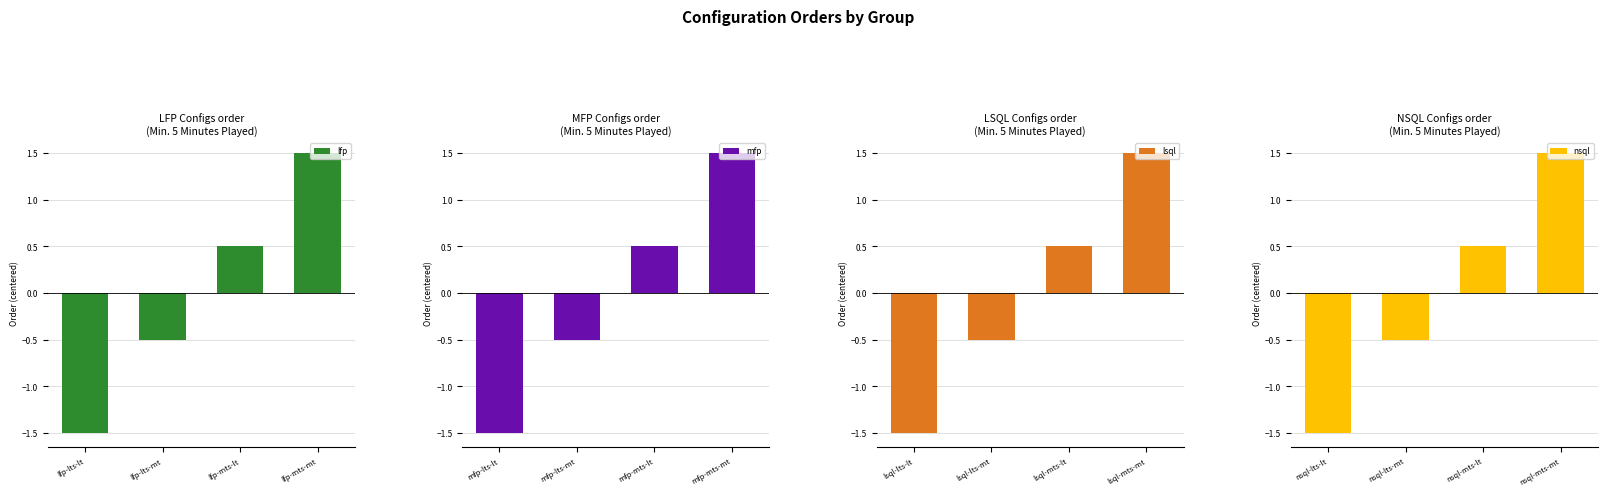

Reading left to right, extract all data points from this chart.

lfp: lfp-lts-lt=-1.5	lfp-lts-mt=-0.5	lfp-mts-lt=0.5	lfp-mts-mt=1.5
mfp: mfp-lts-lt=-1.5	mfp-lts-mt=-0.5	mfp-mts-lt=0.5	mfp-mts-mt=1.5
lsql: lsql-lts-lt=-1.5	lsql-lts-mt=-0.5	lsql-mts-lt=0.5	lsql-mts-mt=1.5
nsql: nsql-lts-lt=-1.5	nsql-lts-mt=-0.5	nsql-mts-lt=0.5	nsql-mts-mt=1.5